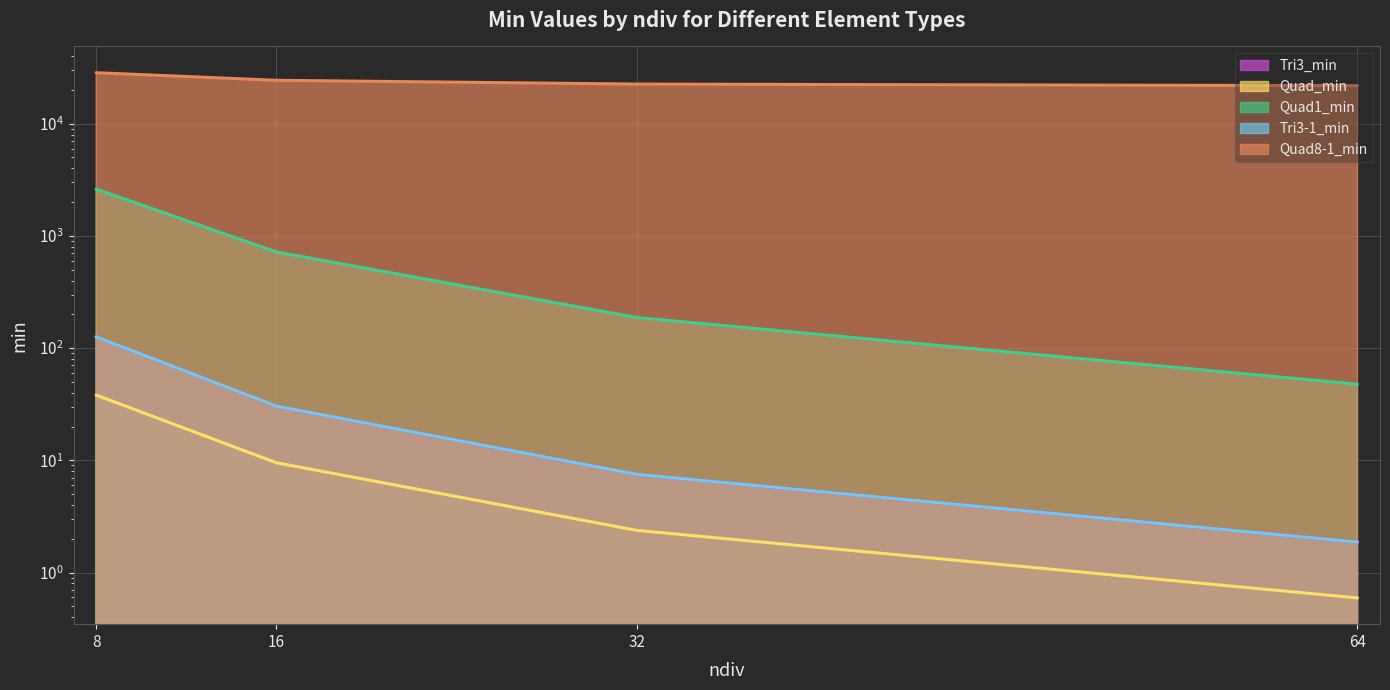

What is the difference between the highest and lowest values at 64?

21821.2